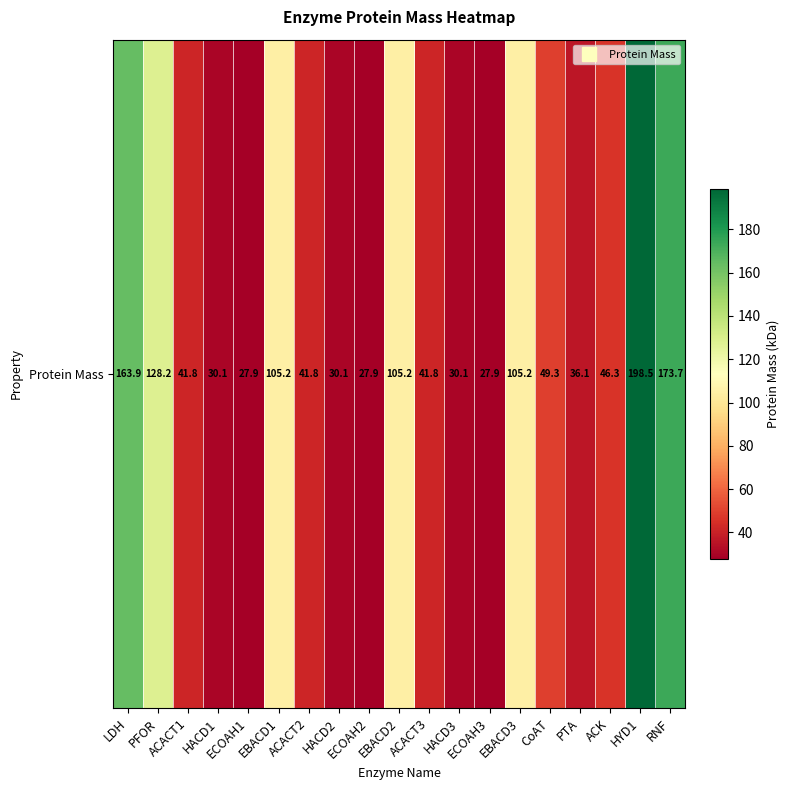

What is the average value?

74.3